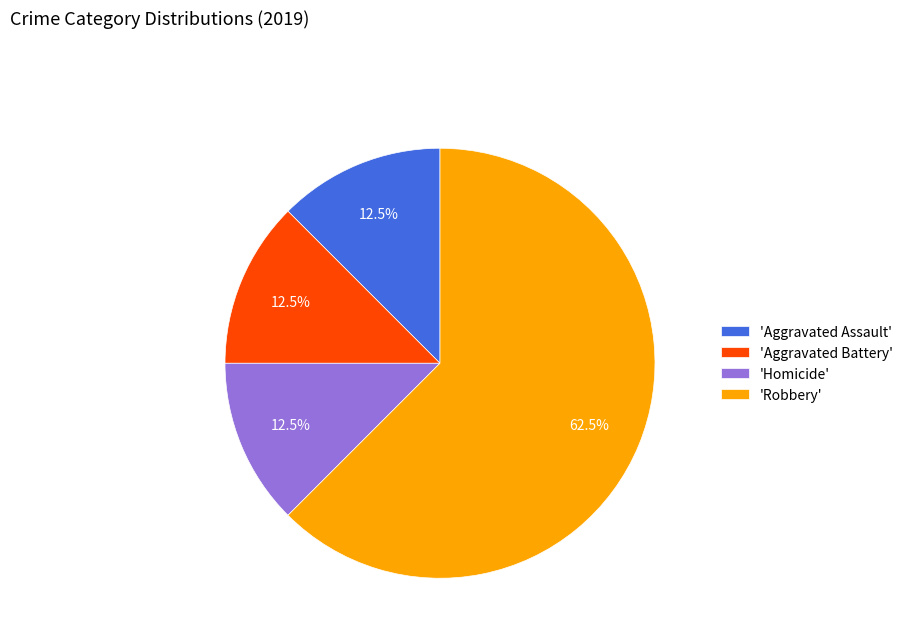

How many segments does this pie chart have?

4